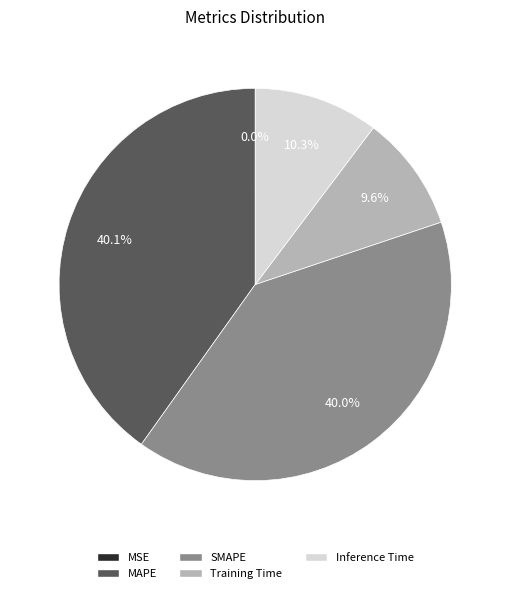

Is it true that Inference Time is 10% of the pie?

True